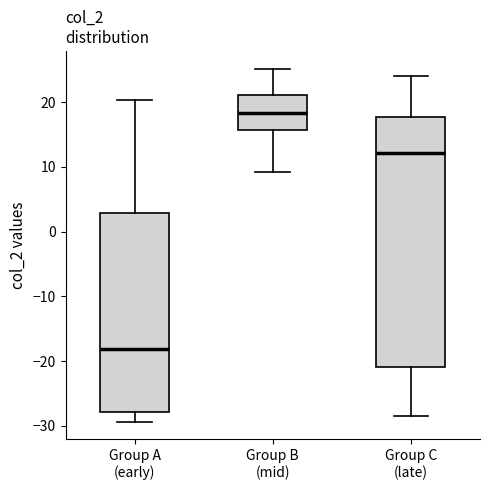

Which box has the highest median line?

Group B (mid)